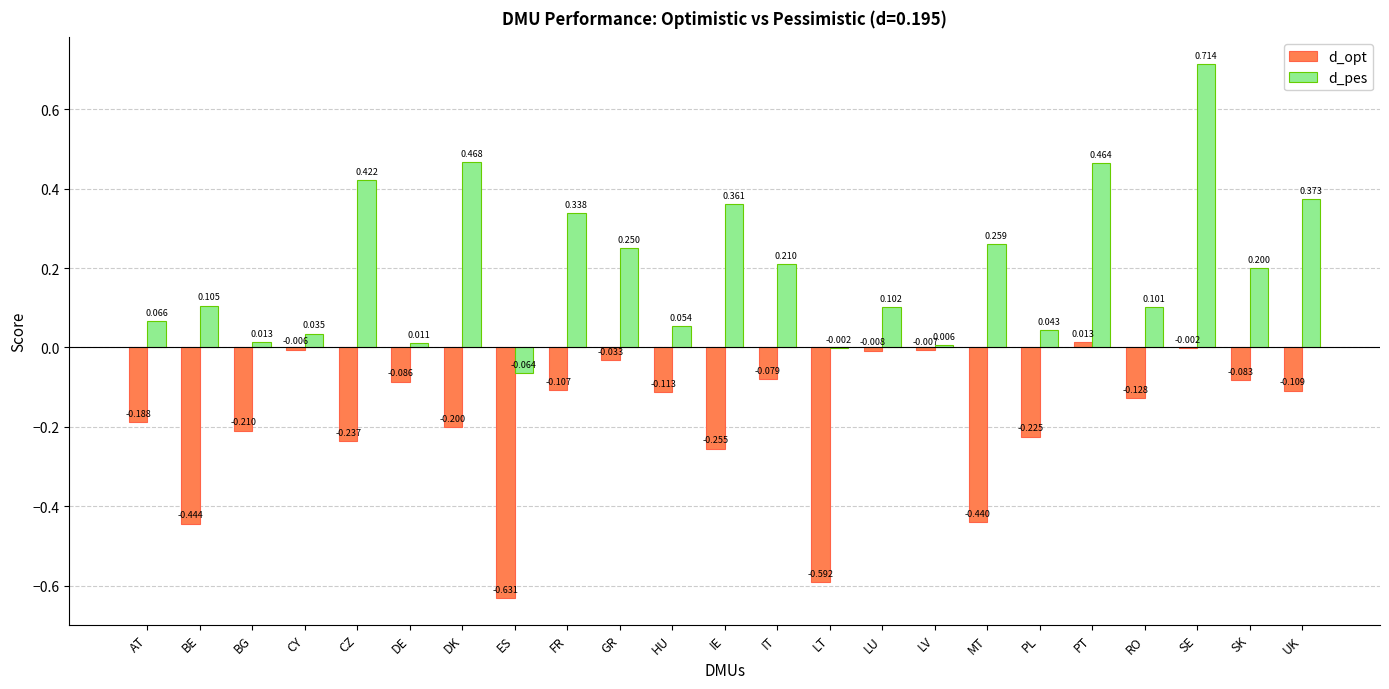

What are all the series names shown in the legend?

d_opt, d_pes